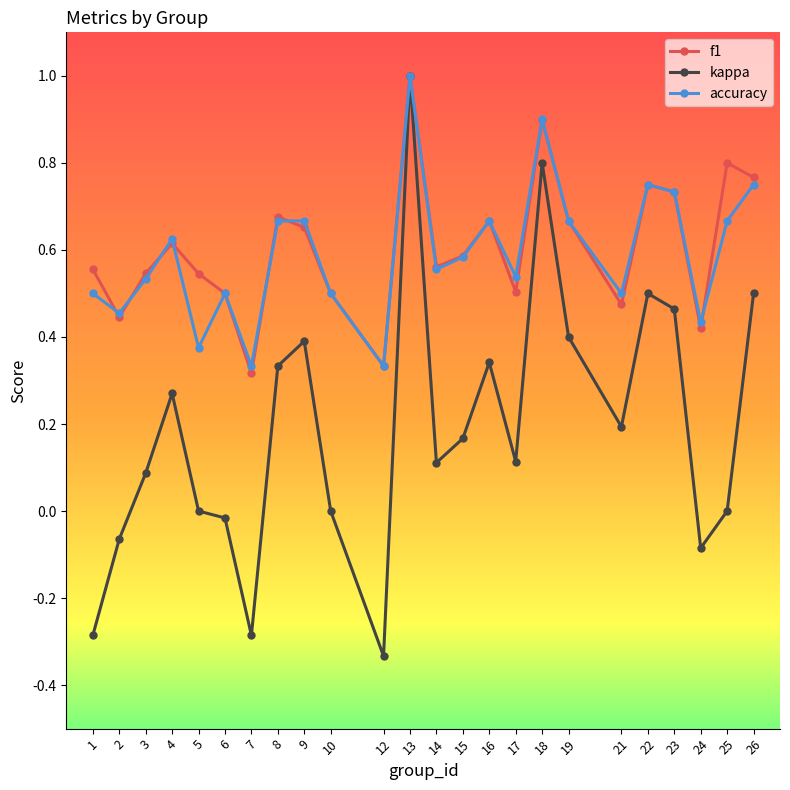

Is the value of f1 at 26 greater than the value of accuracy at 1?

Yes